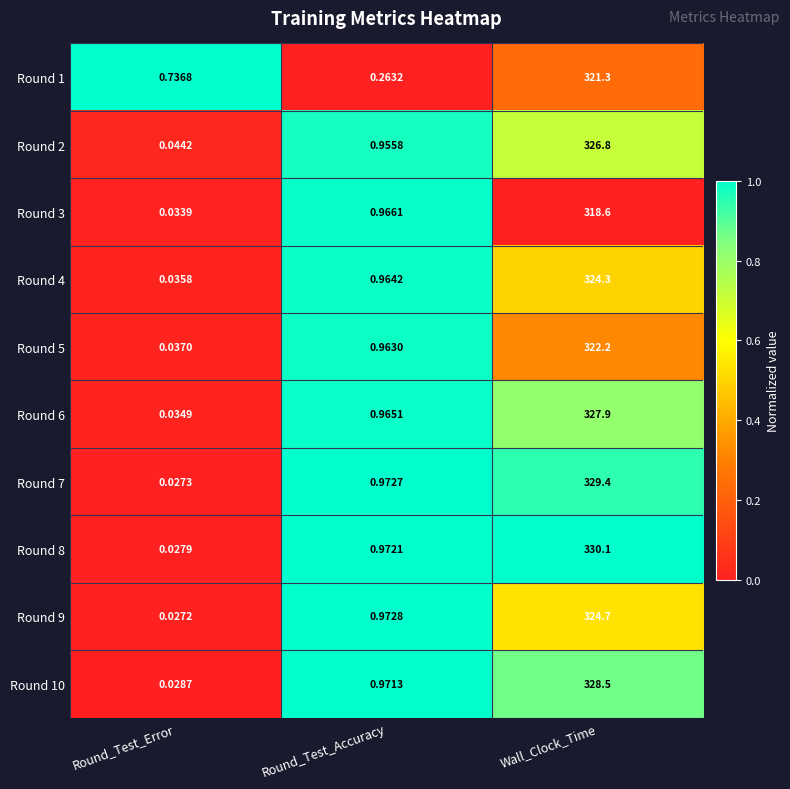

Rank the categories by Round 3 value from highest to lowest.

Wall_Clock_Time, Round_Test_Accuracy, Round_Test_Error